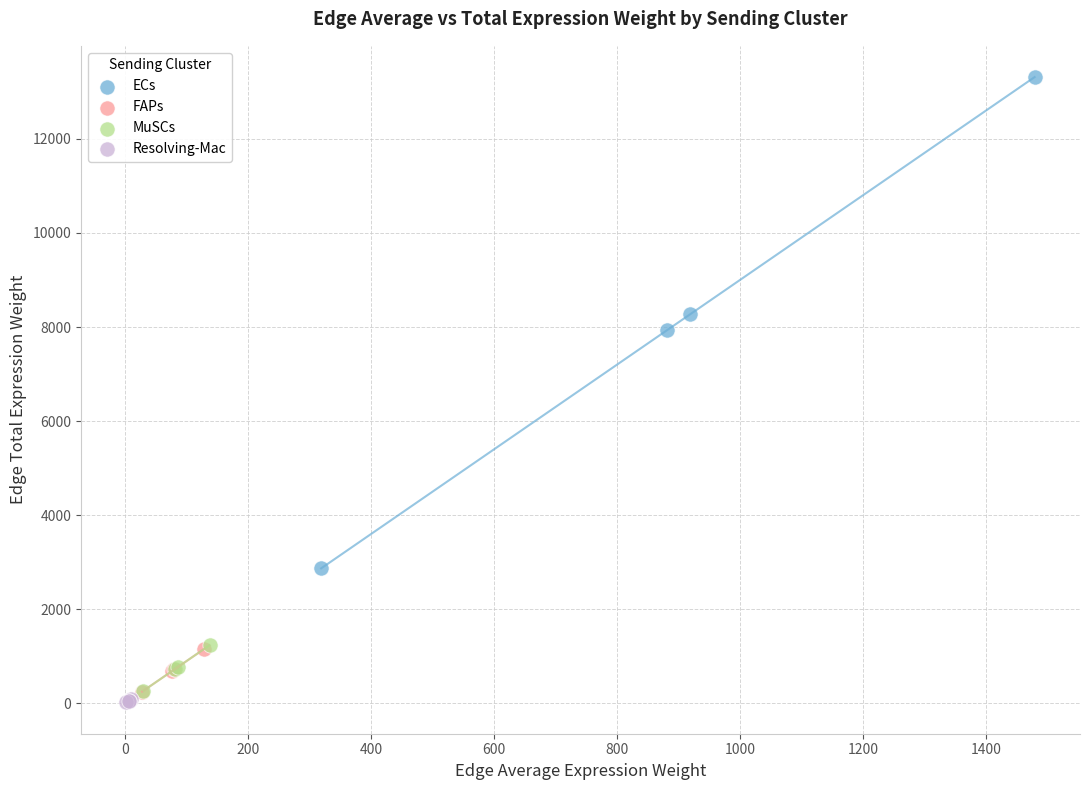

Which series reaches the maximum Y coordinate?

ECs